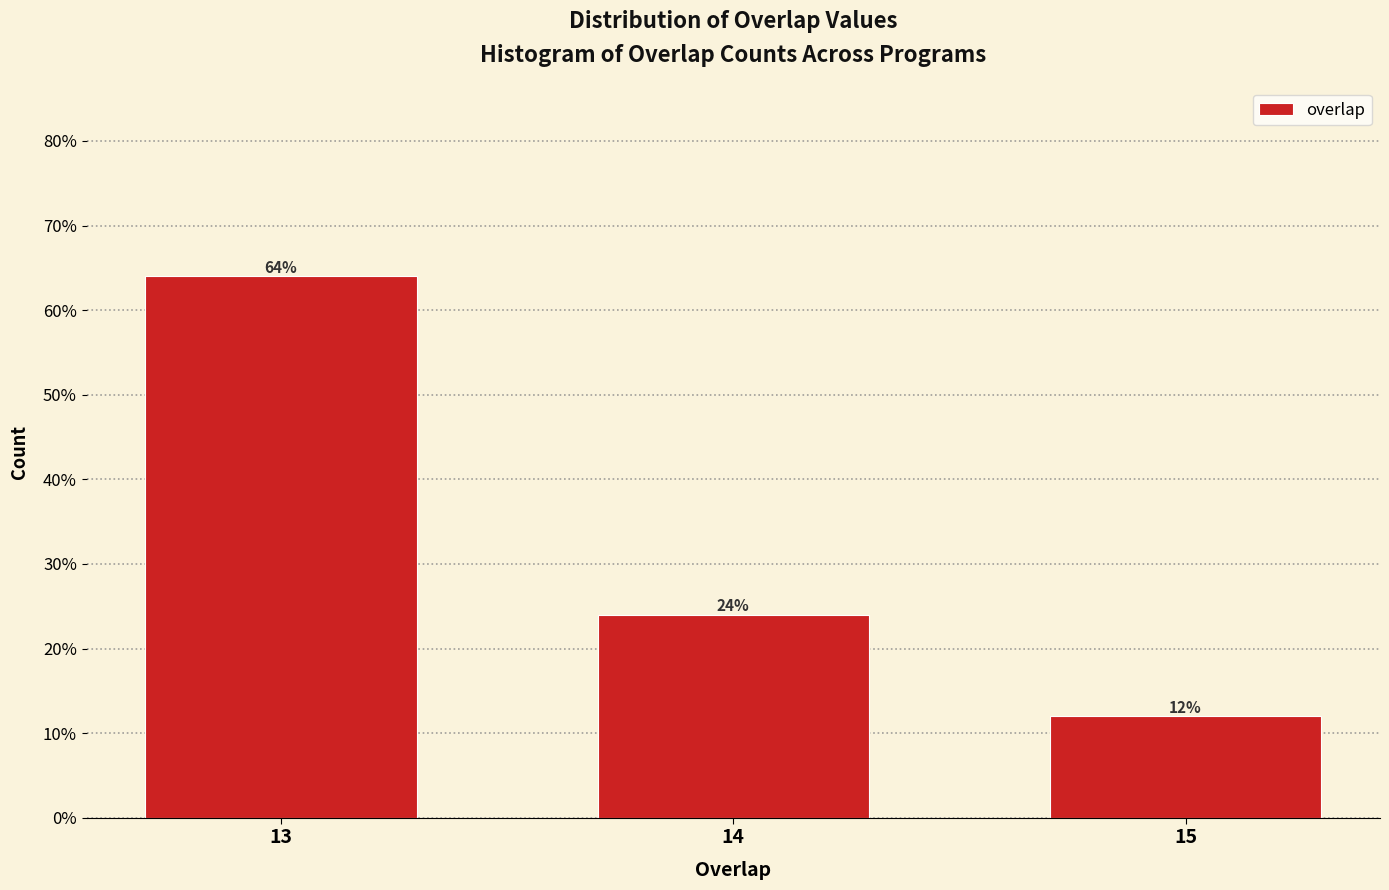

Reading left to right, list all the values displayed in this chart.

13=64	14=24	15=12